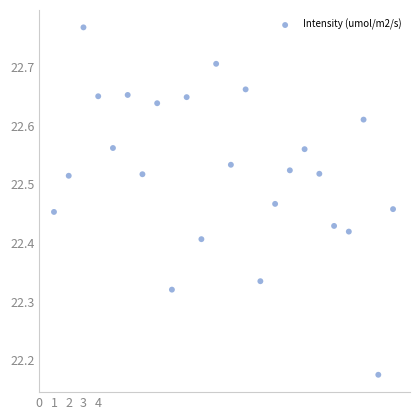

What is the range of Y values (max minus min)?

0.6